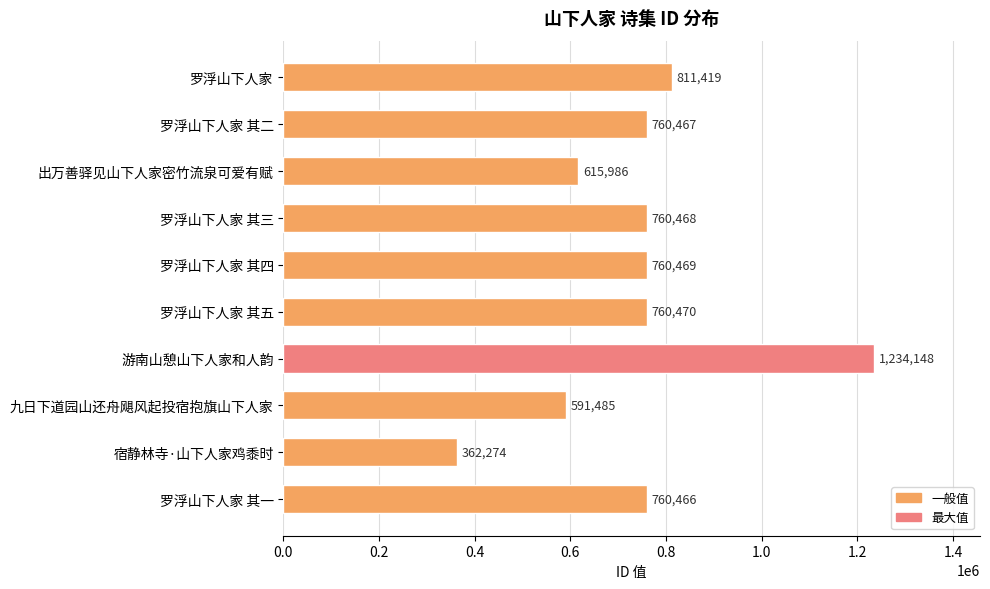

Reading top to bottom, what are all the values shown in this chart?

罗浮山下人家=811419	罗浮山下人家 其二=760467	出万善驿见山下人家密竹流泉可爱有赋=615986	罗浮山下人家 其三=760468	罗浮山下人家 其四=760469	罗浮山下人家 其五=760470	游南山憩山下人家和人韵=1234148	九日下道园山还舟飓风起投宿抱旗山下人家=591485	宿静林寺·山下人家鸡黍时=362274	罗浮山下人家 其一=760466